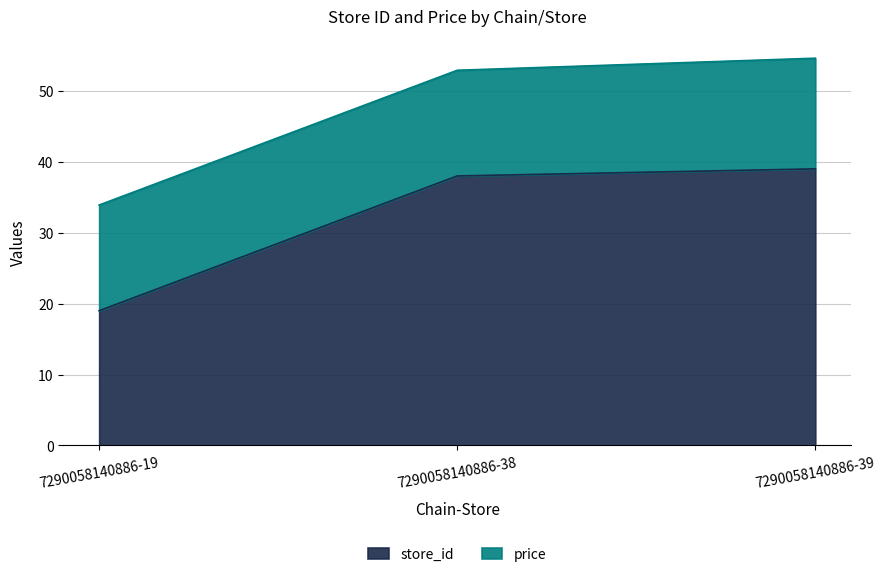

Approximately how many times larger is the value at 7290058140886-38 compared to 7290058140886-19?

2.0